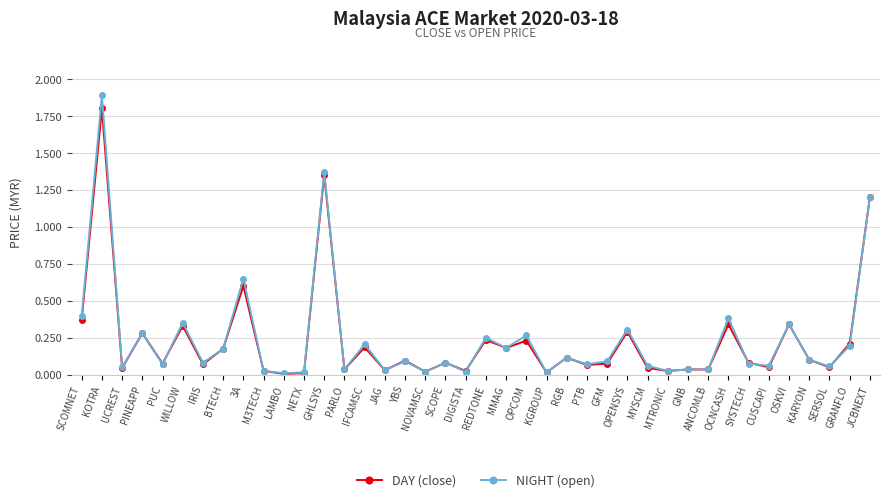

At which category is the sum across all series the highest?

KOTRA